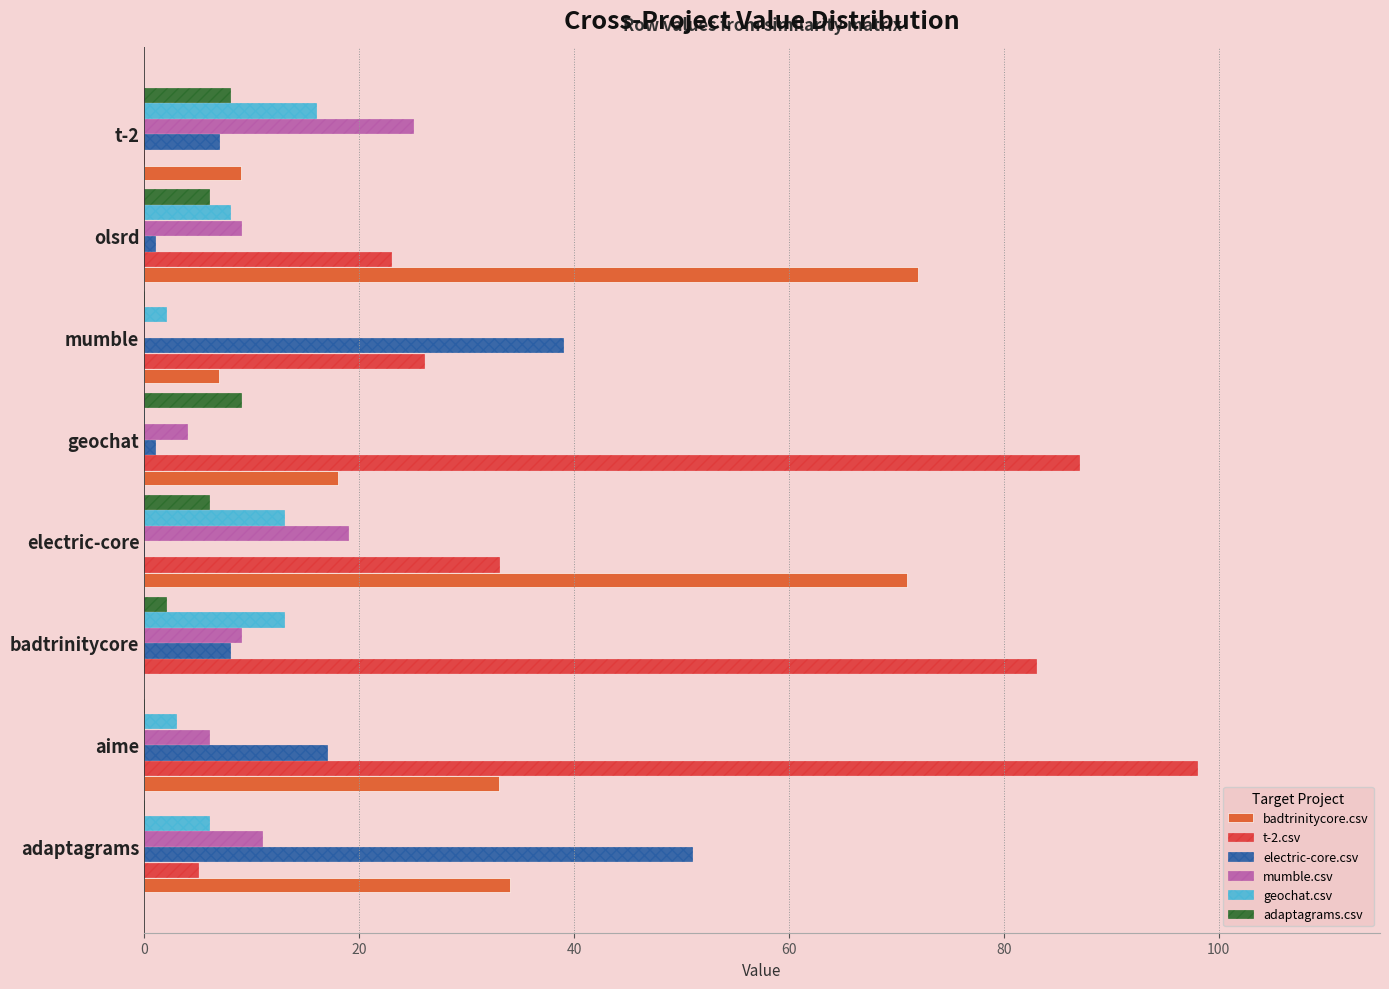

How many values in badtrinitycore.csv are above zero?

7